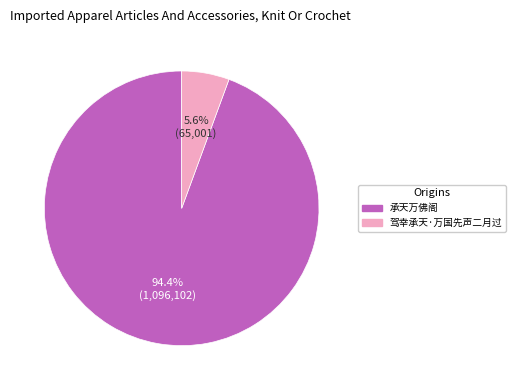

Which category has the biggest portion of the pie?

承天万佛阁